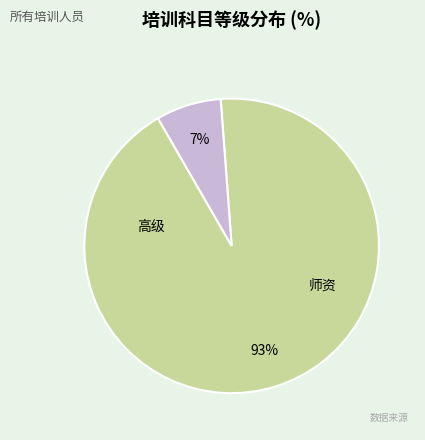

To the nearest percent, what is the combined percentage of 高级 and 师资?

100%